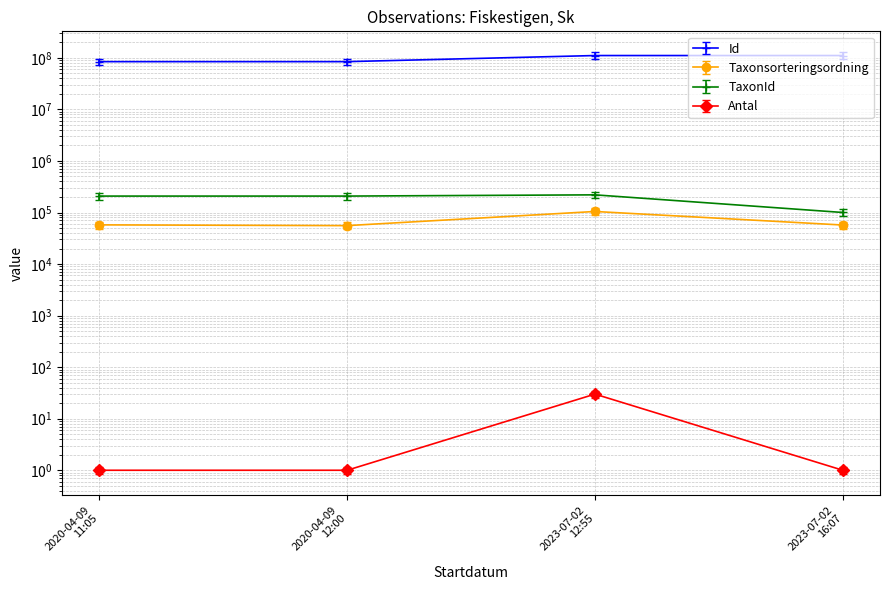

At which label does Taxonsorteringsordning first exceed 57549?

2023-07-02
12:55